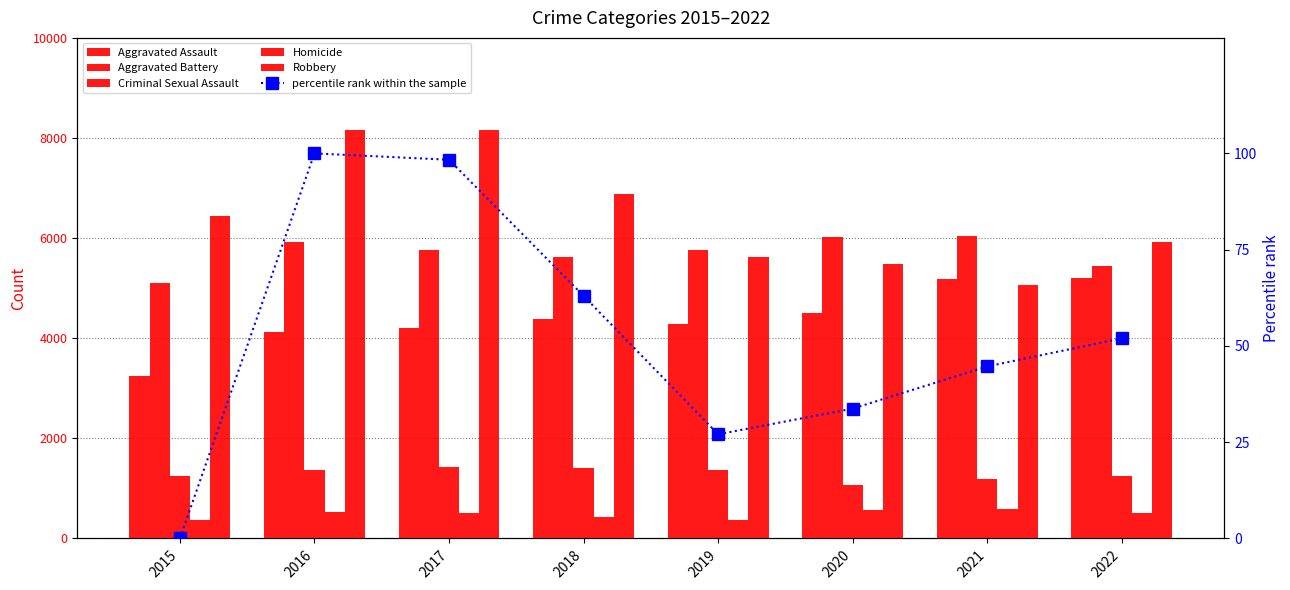

What is the sum of all percentile rank within the sample values?

418.8